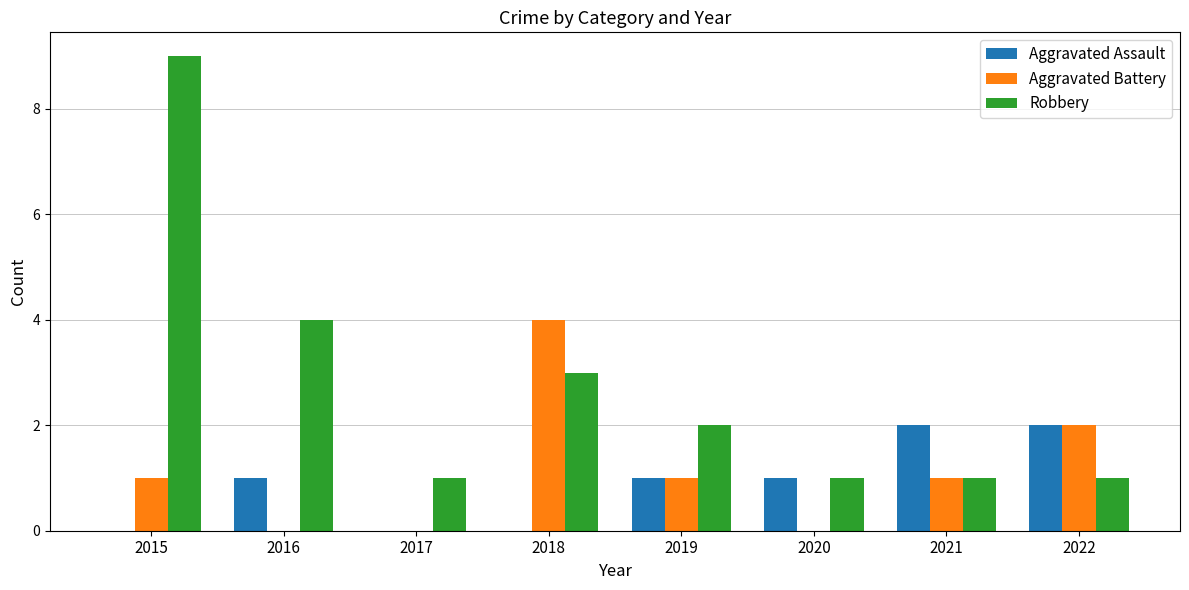

True or false: Robbery has a value of 1 at 2020.

True